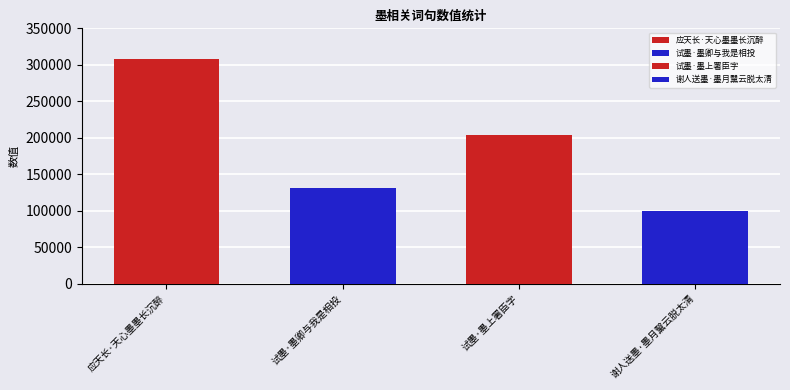

Between 试墨·墨卿与我是相投 and 试墨·墨上署臣字, which is larger?

试墨·墨上署臣字